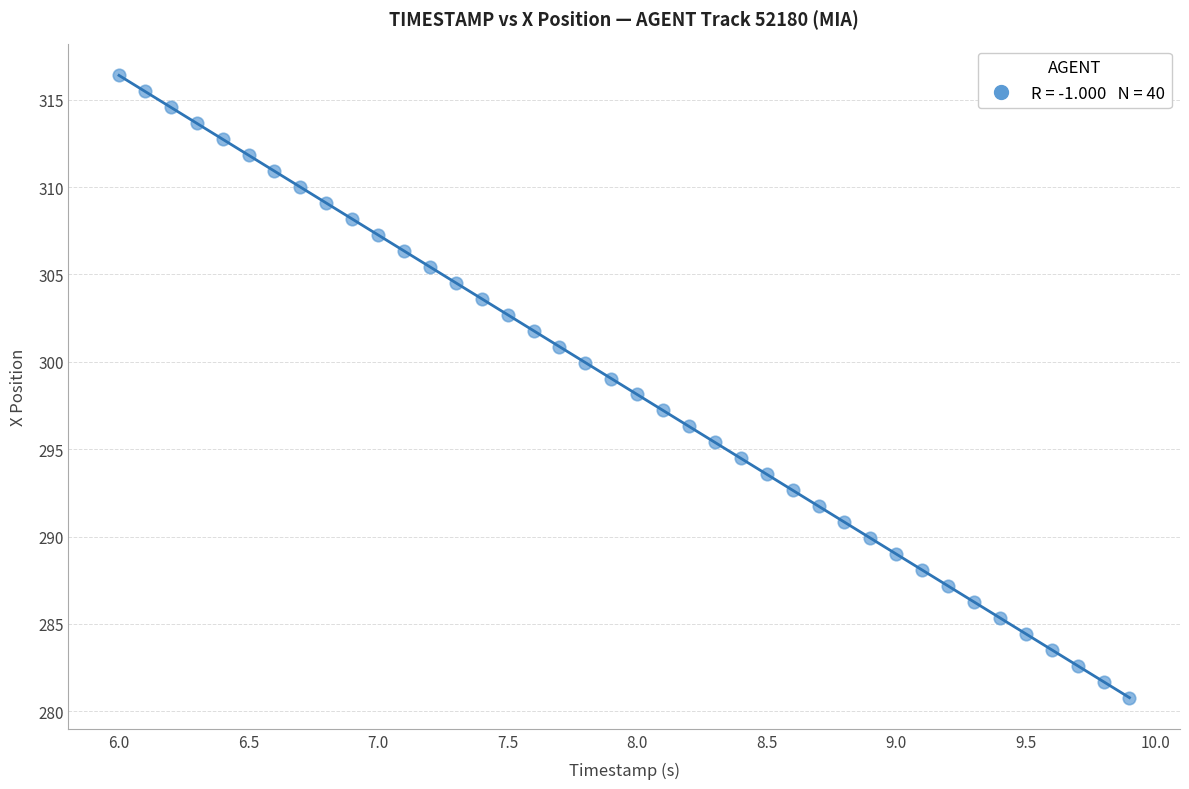

What is the range of X values (max minus min)?

3.9